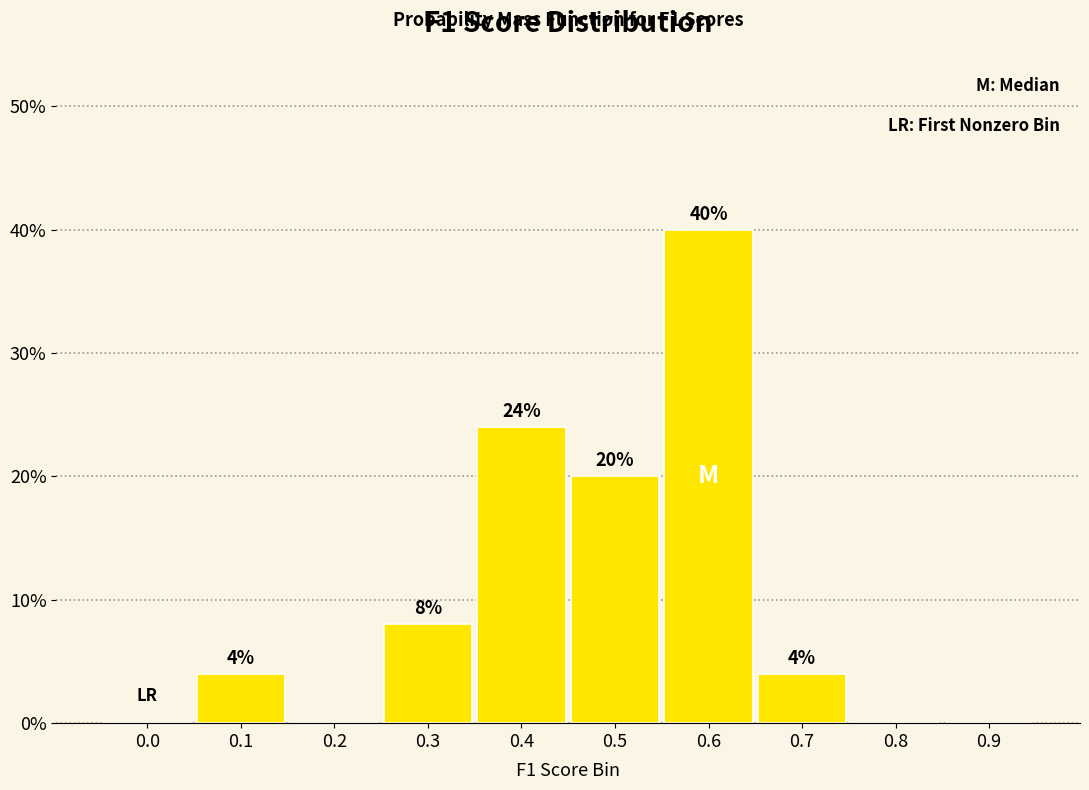

Reading right to left, what are all the values shown in this chart?

0.9=0	0.8=0	0.7=4	0.6=40	0.5=20	0.4=24	0.3=8	0.2=0	0.1=4	0.0=0